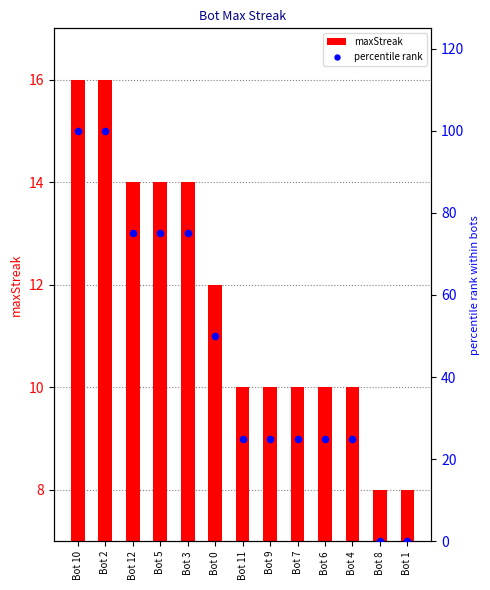

What is the total value across all series at Bot 8?

8